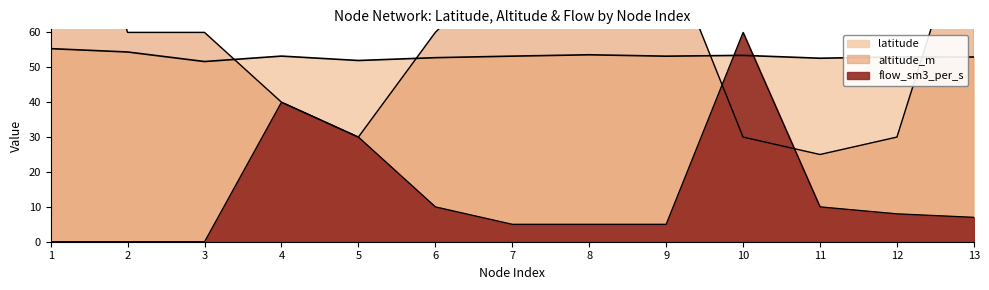

Rank the series by their maximum value, from highest to lowest.

altitude_m, flow_sm3_per_s, latitude